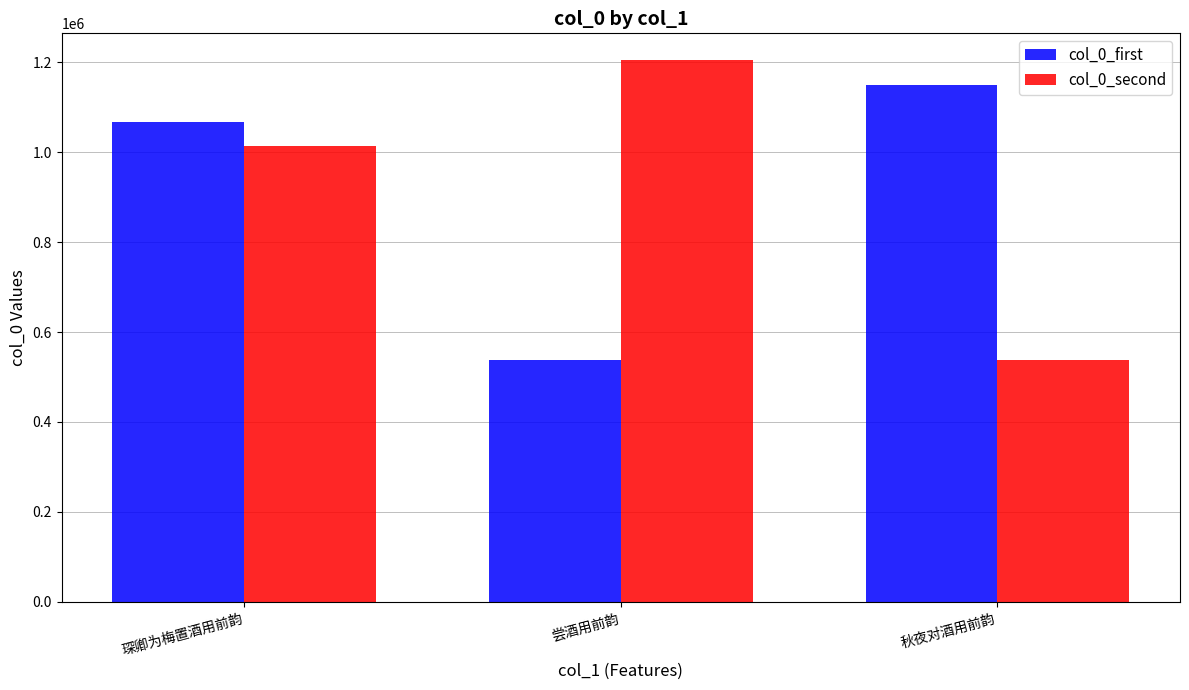

What is the sum of the col_0_first values at 琛卿为梅置酒用前韵 and 尝酒用前韵?

1606594